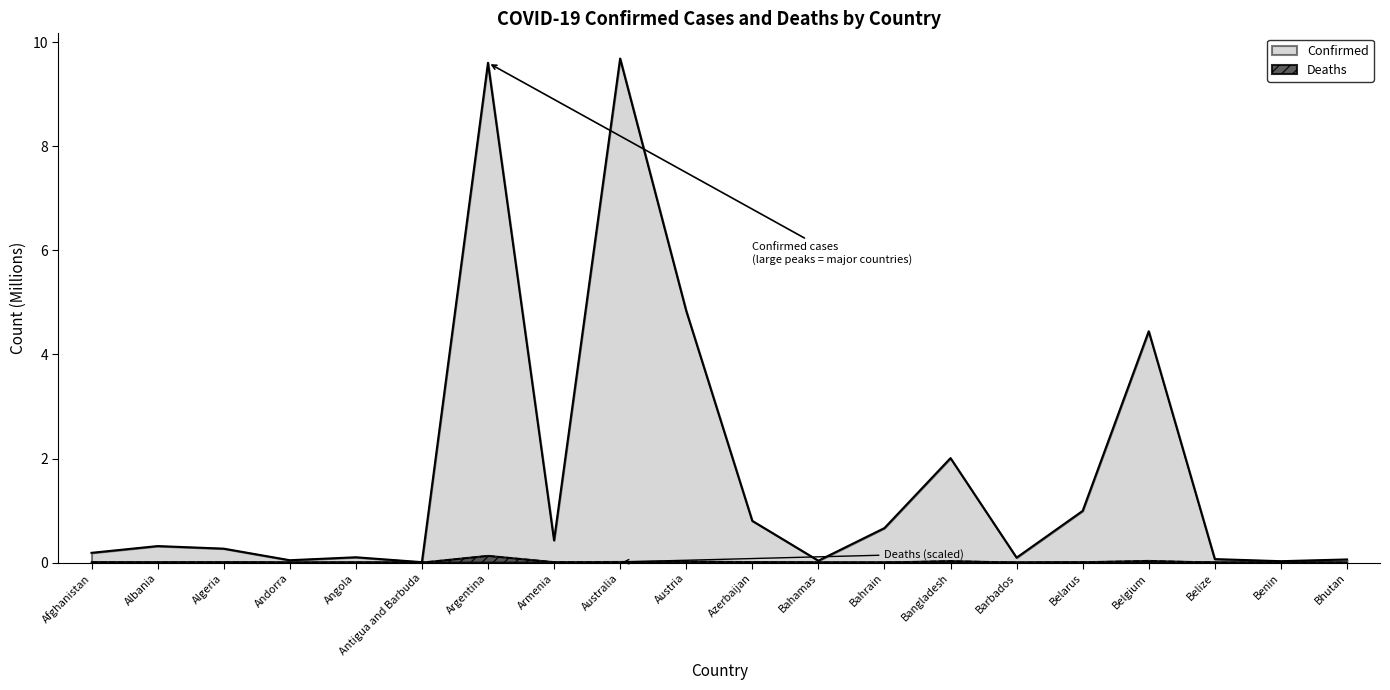

The value of Deaths at Benin is 0.0. True or false?

False